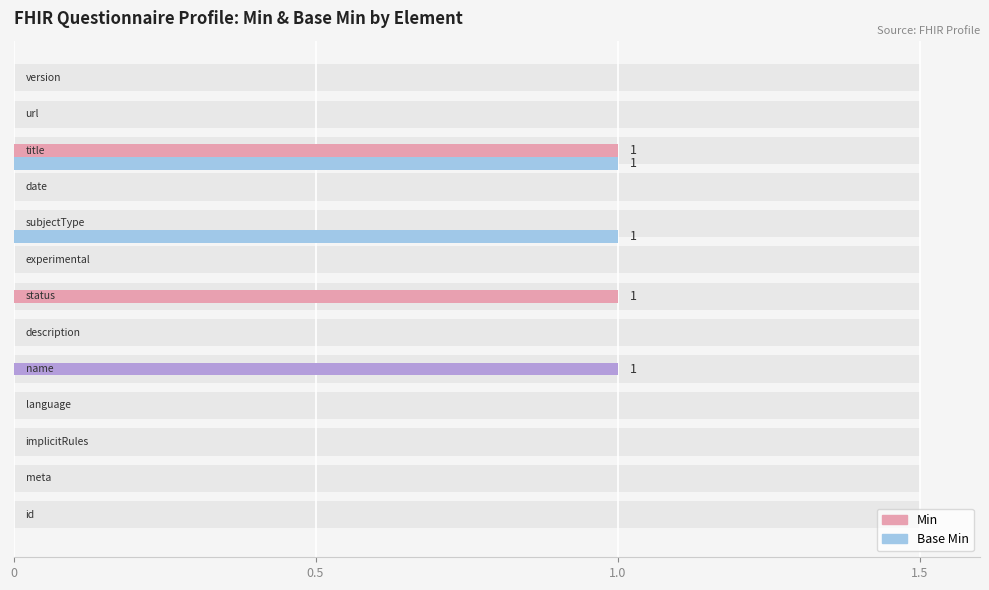

Does the chart contain stacked bars?

No